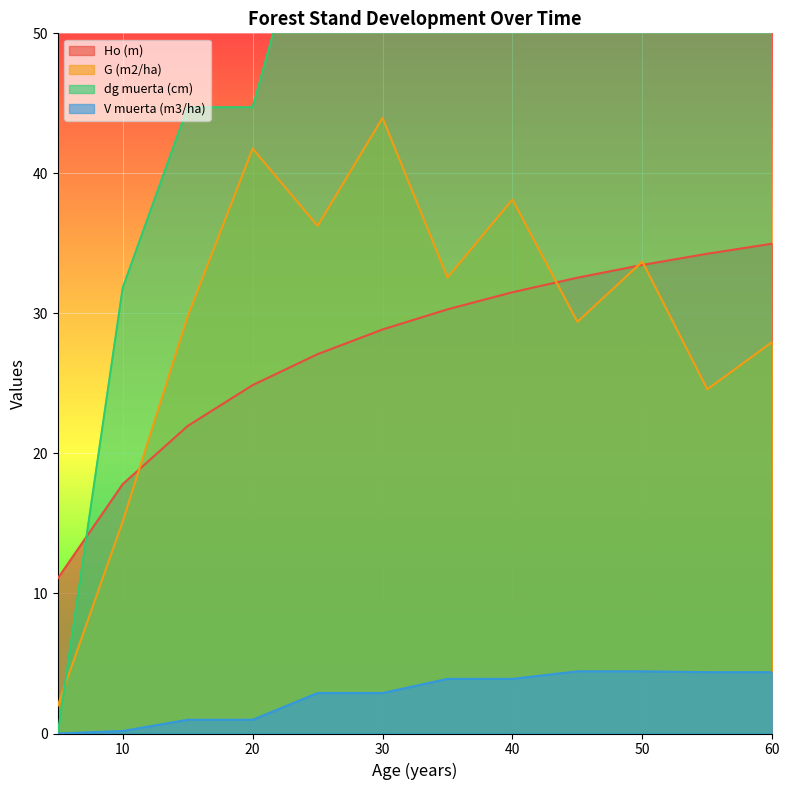

What is the value of the Ho (m) point at the 8th from the left?

31.5